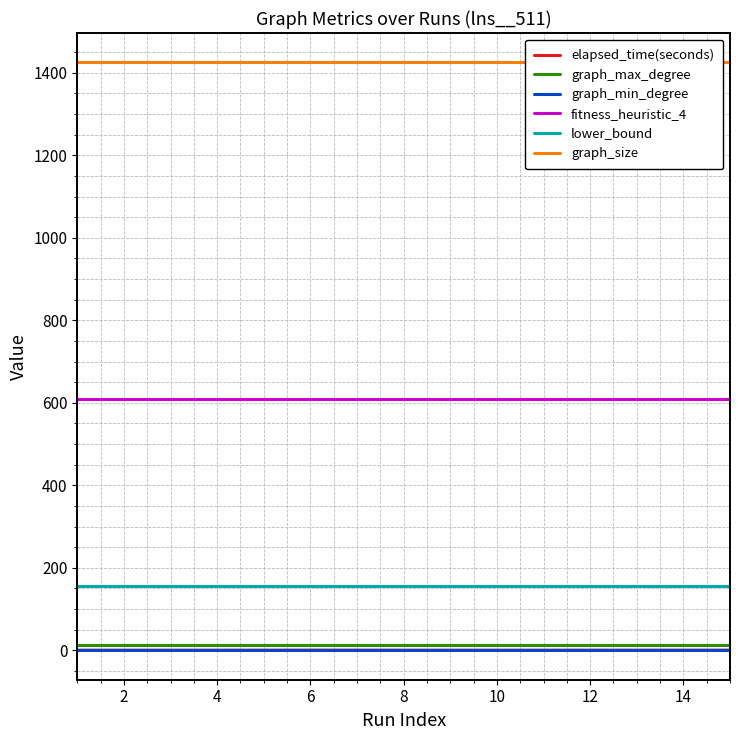

What is the value of the graph_size point at the 3rd from the left?

1425.0